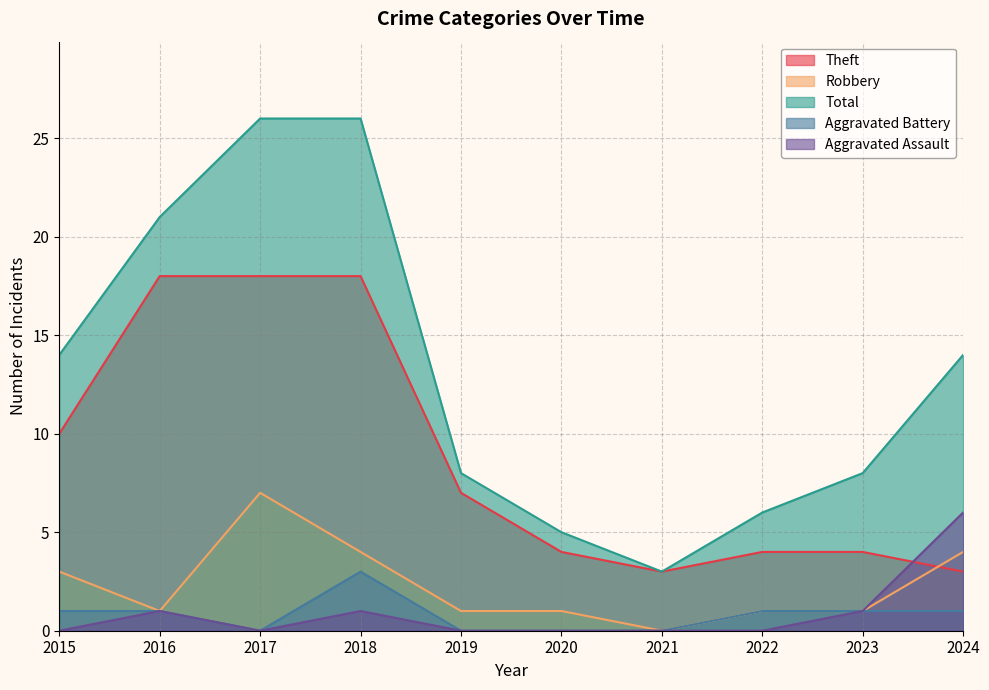

Reading left to right, transcribe all the data shown in this chart.

Theft: 10	18	18	18	7	4	3	4	4	3
Robbery: 3	1	7	4	1	1	0	1	1	4
Total: 14	21	26	26	8	5	3	6	8	14
Aggravated Battery: 1	1	0	3	0	0	0	1	1	1
Aggravated Assault: 0	1	0	1	0	0	0	0	1	6